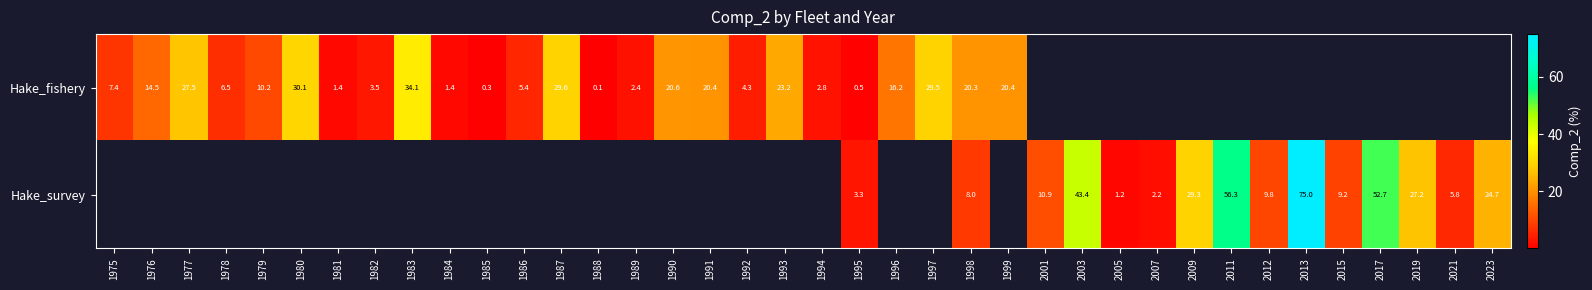

At how many categories does at least one series exceed 42?

4